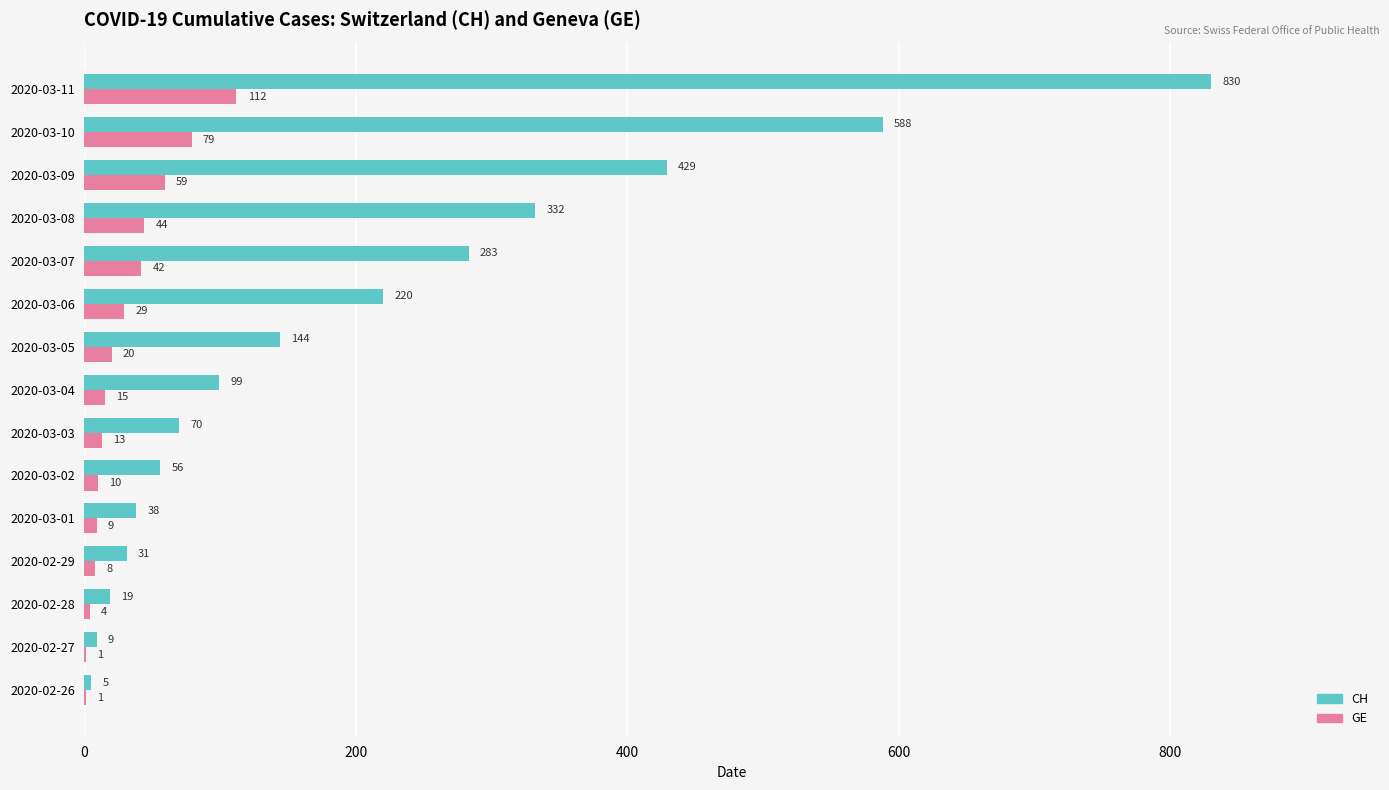

The value of GE at 2020-03-07 is 42. True or false?

True